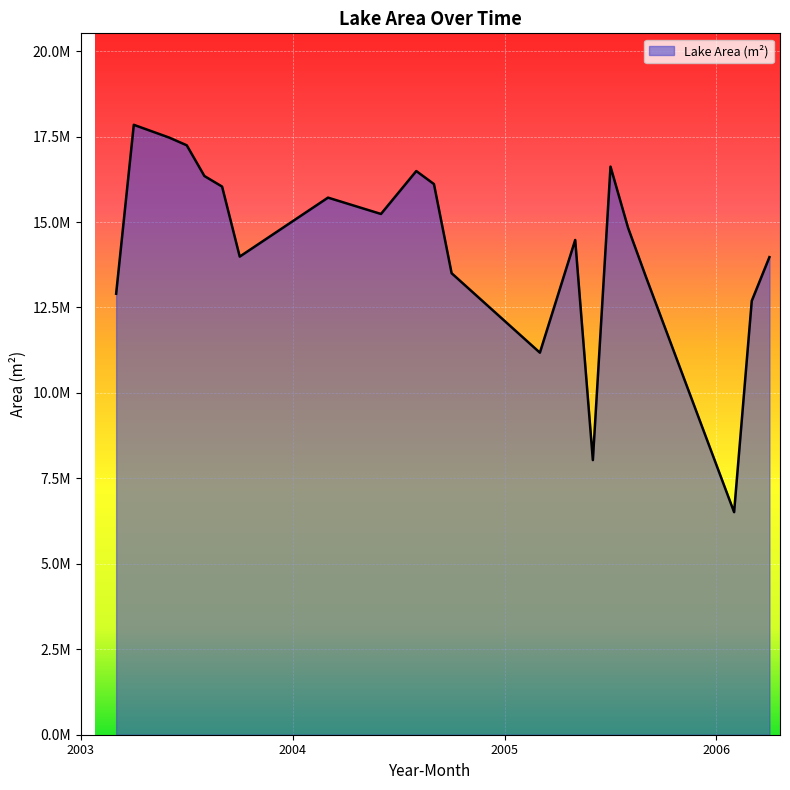

Does the chart have visible grid lines?

Yes